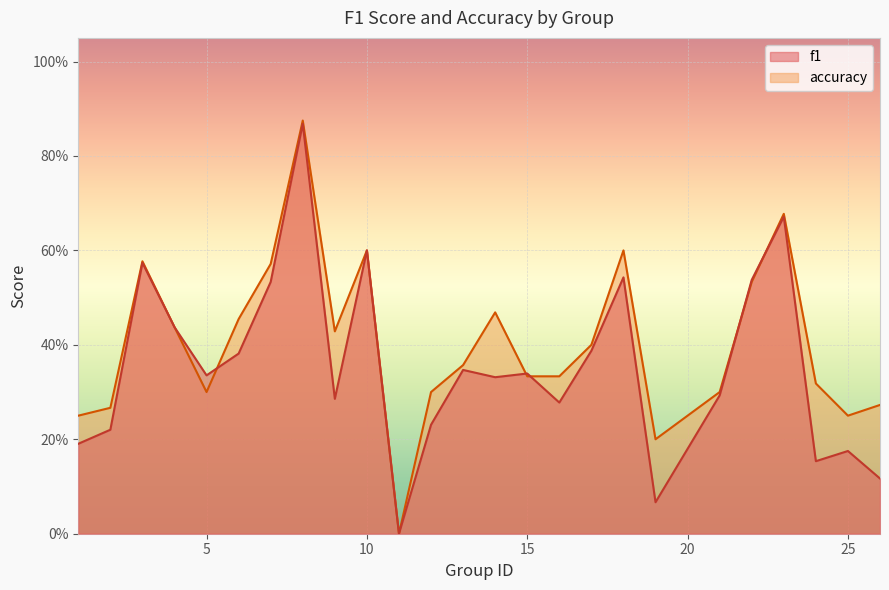

Which series has the largest total across all categories?

accuracy